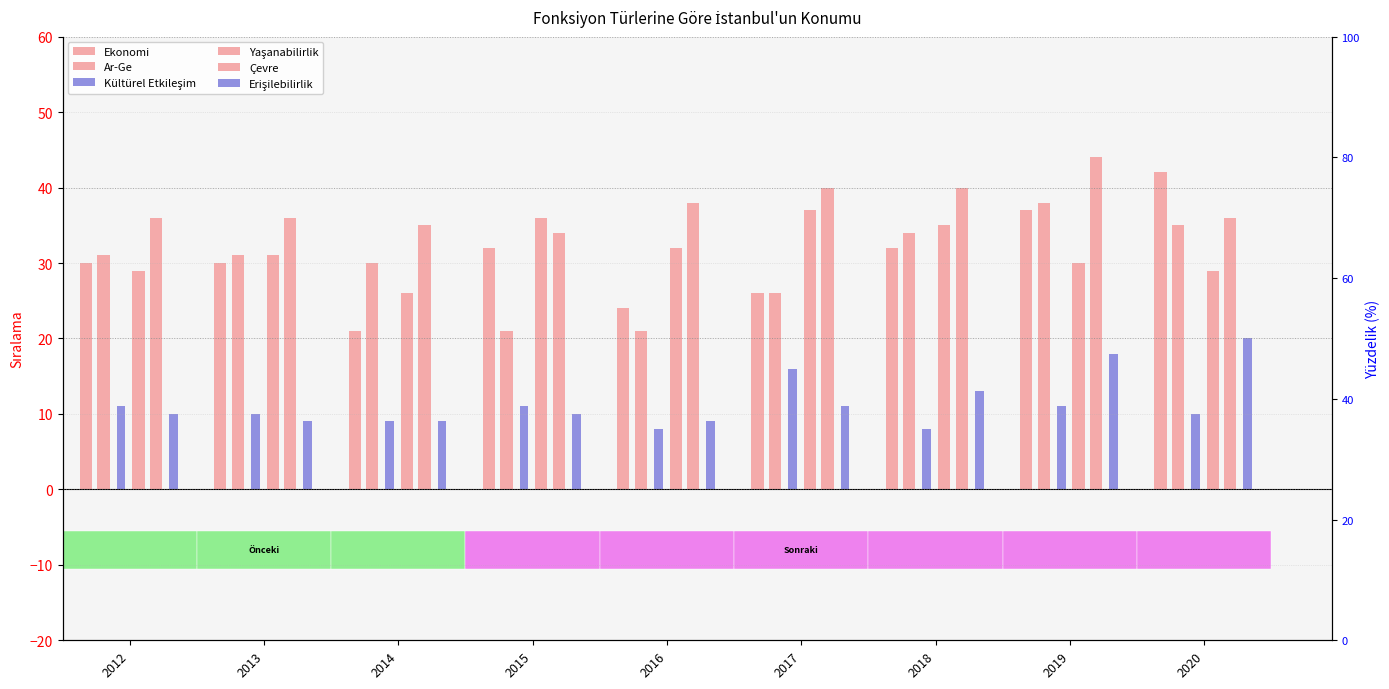

Does the chart contain any negative values?

No